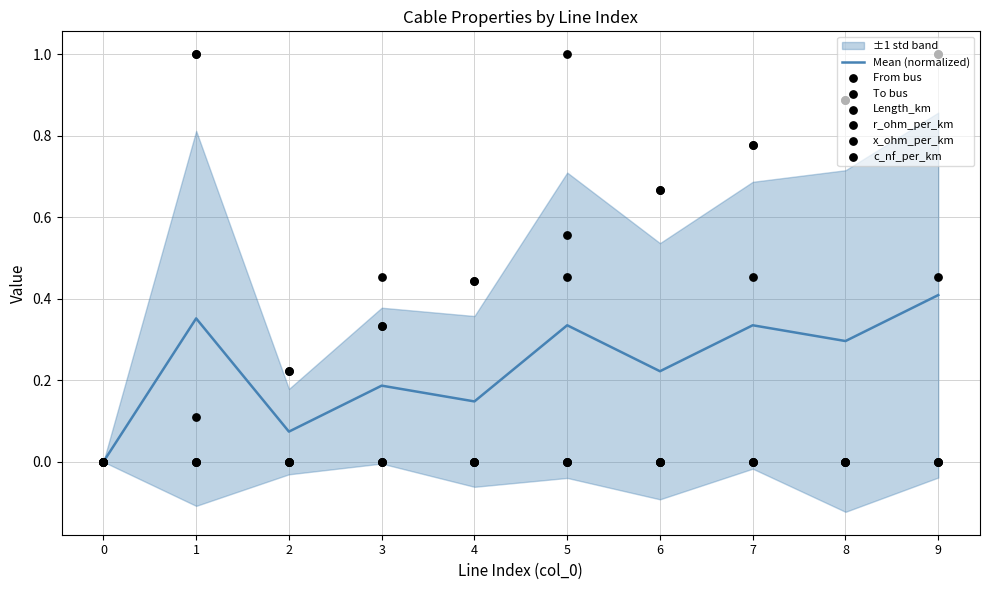

Is it true that Mean (normalized) equals 0.0 at 0?

True